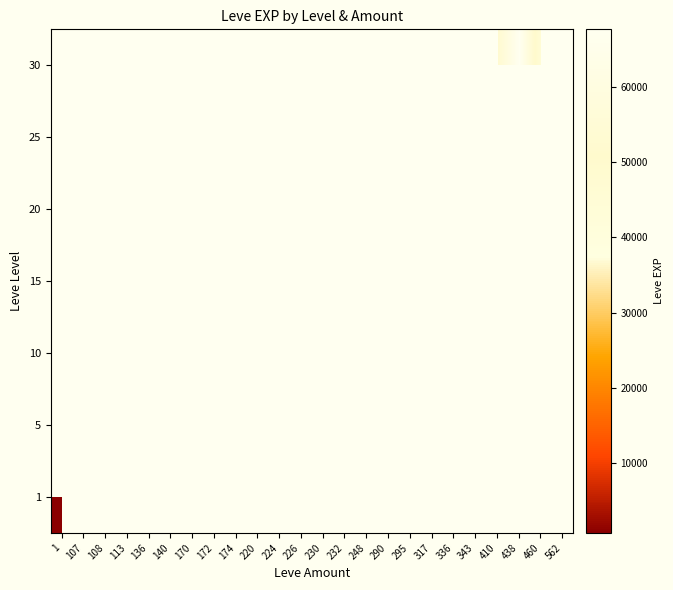

Which category has the highest value across all series?

438